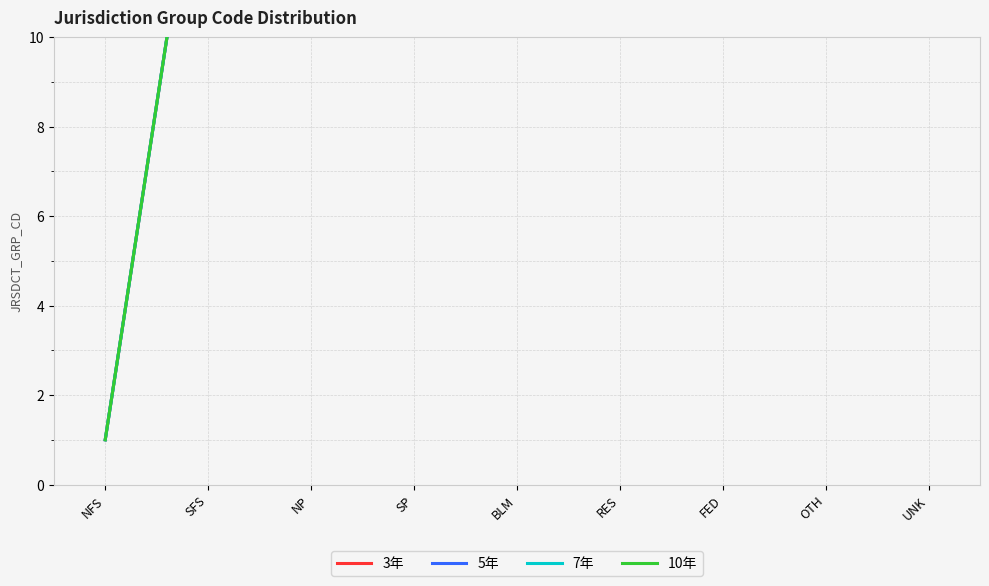

Is this an area chart (filled region under the line)?

No